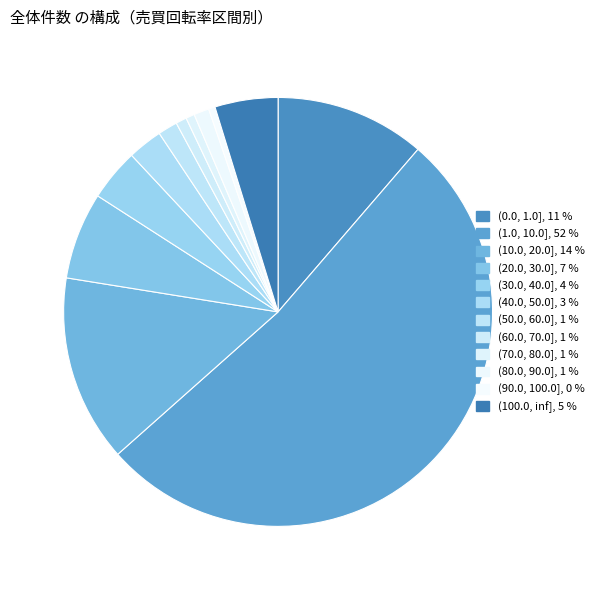

To the nearest percent, what portion does (40.0, 50.0] represent?

3%